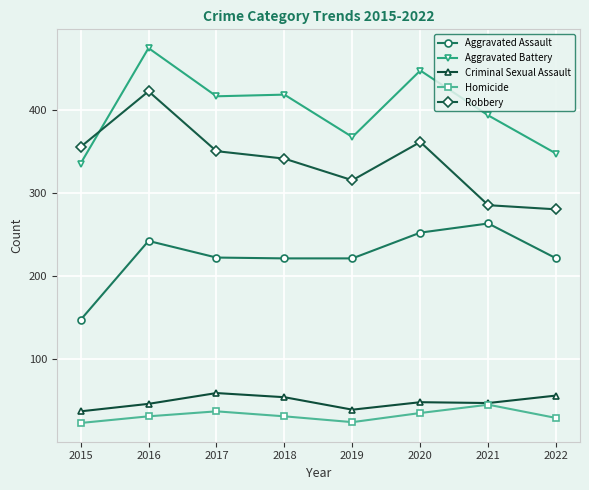

What are all the series names shown in the legend?

Aggravated Assault, Aggravated Battery, Criminal Sexual Assault, Homicide, Robbery